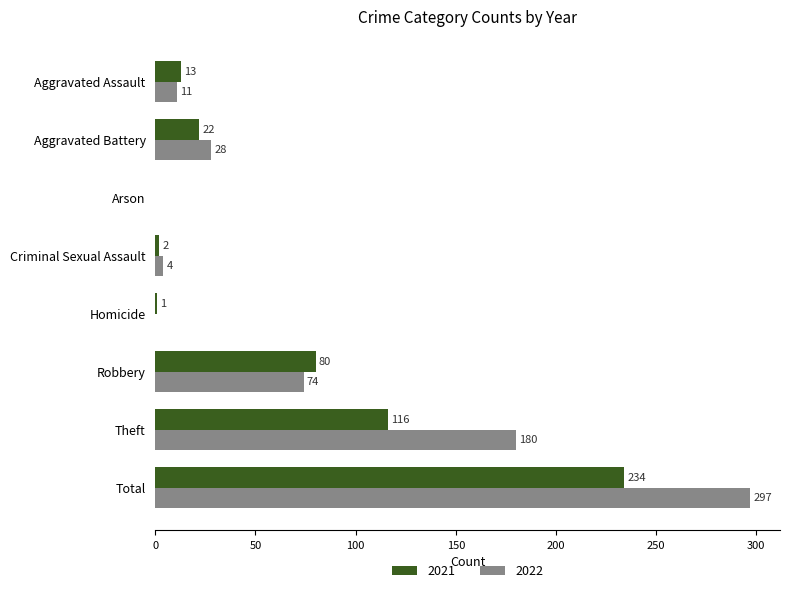

What is the maximum value shown in the chart?

297